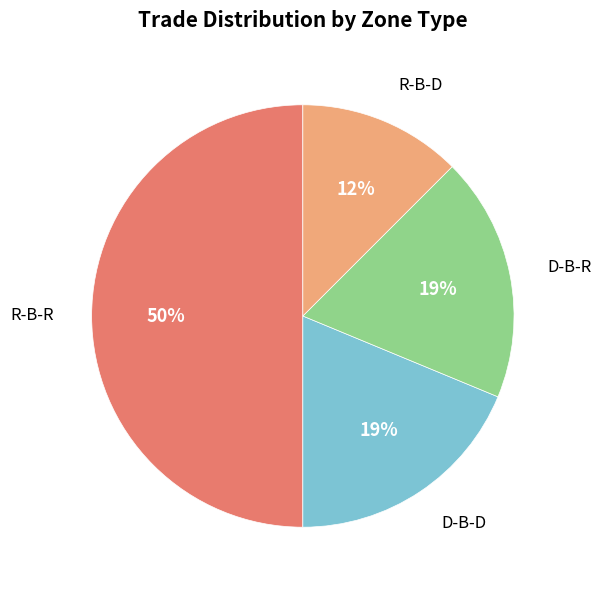

To the nearest percent, what is the combined percentage of R-B-R and R-B-D?

62%